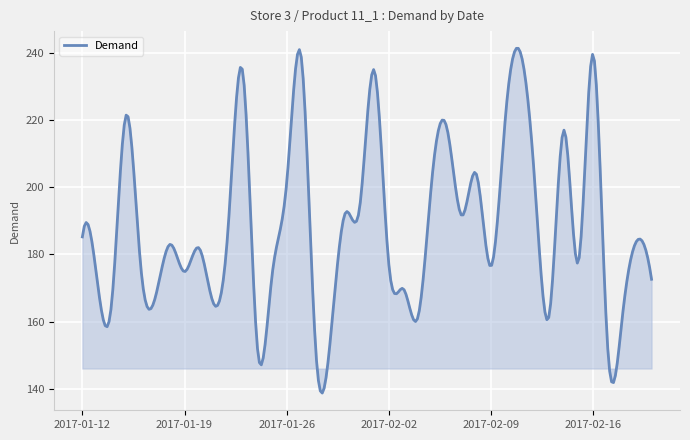

What is the greatest value displayed?

241.3